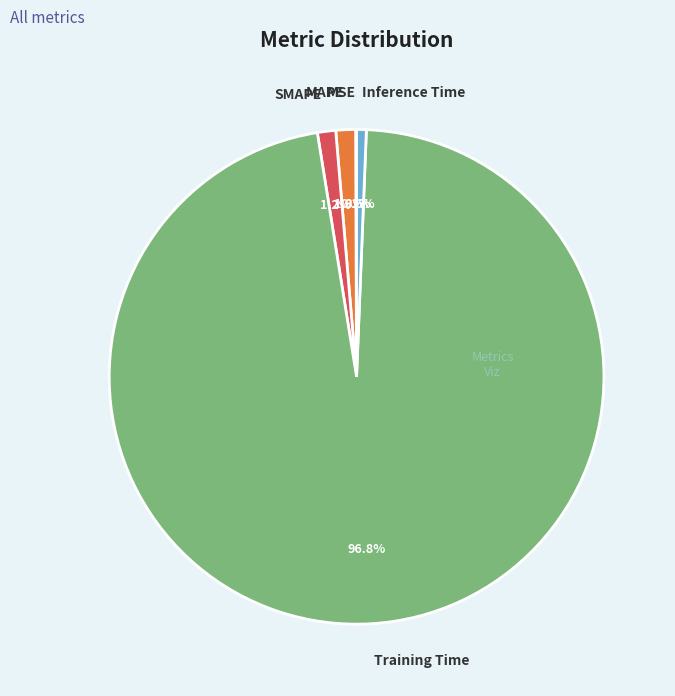

Which category has the biggest portion of the pie?

Training Time